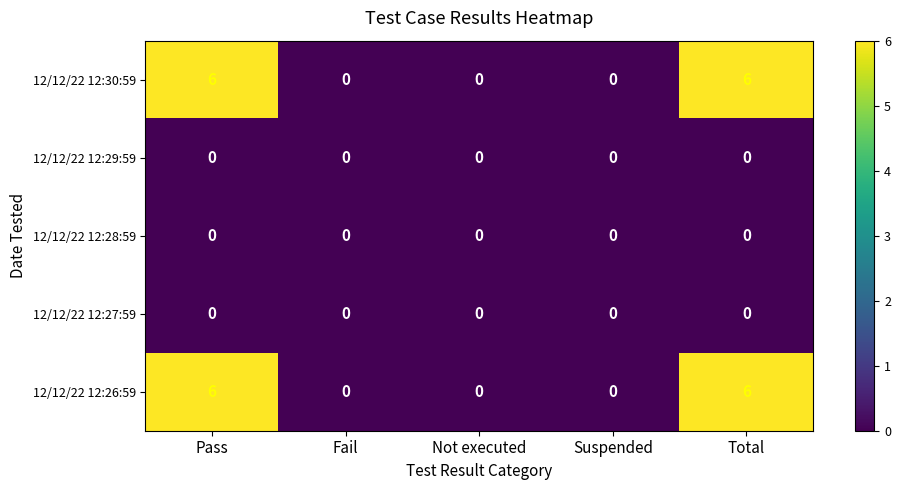

What is the difference between the second highest and second lowest values in the 12/12/22 12:30:59 series?

6